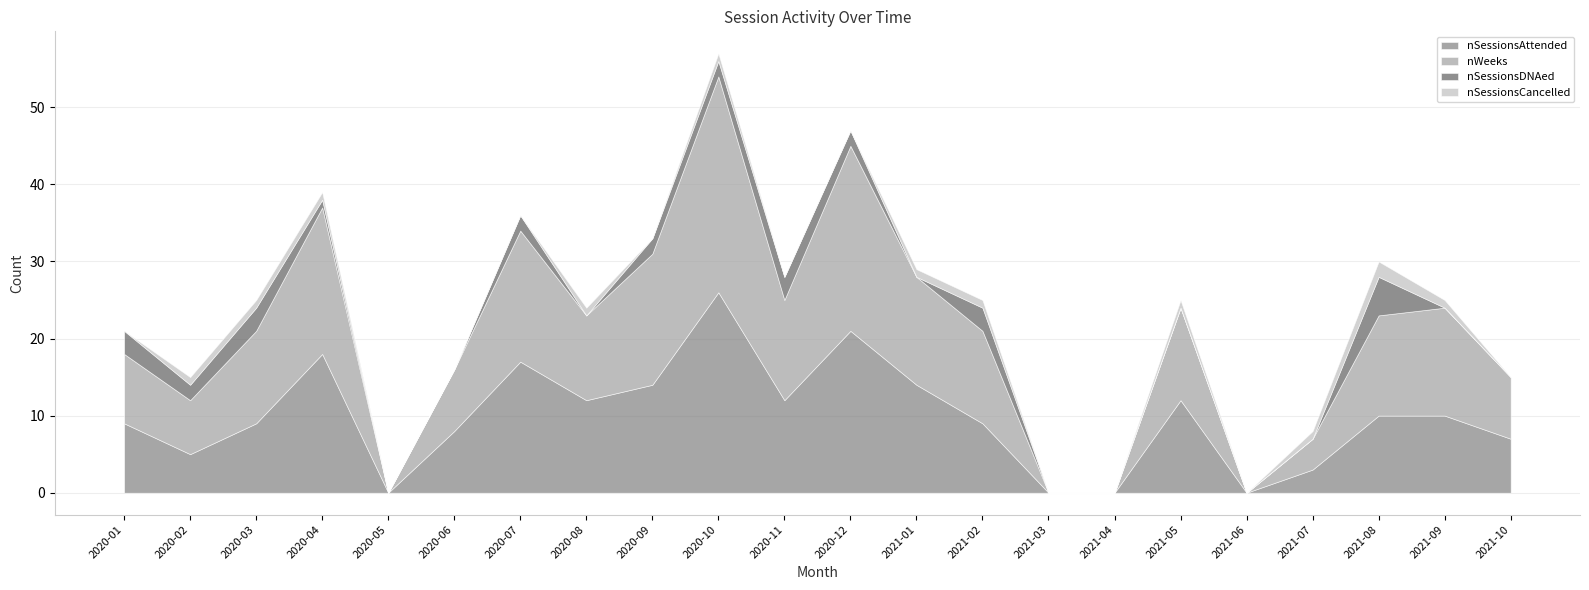

At which label does nSessionsDNAed first exceed 1?

2020-01